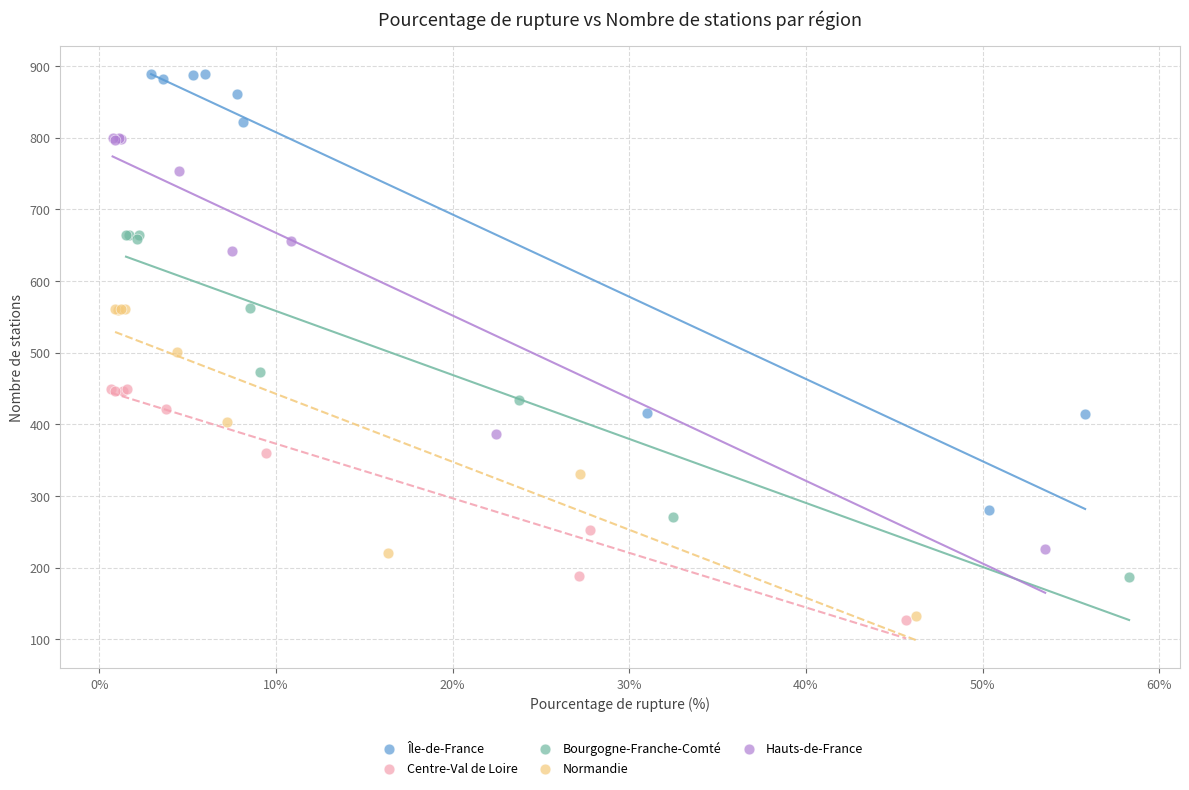

Which series has the widest spread of Y values?

Île-de-France